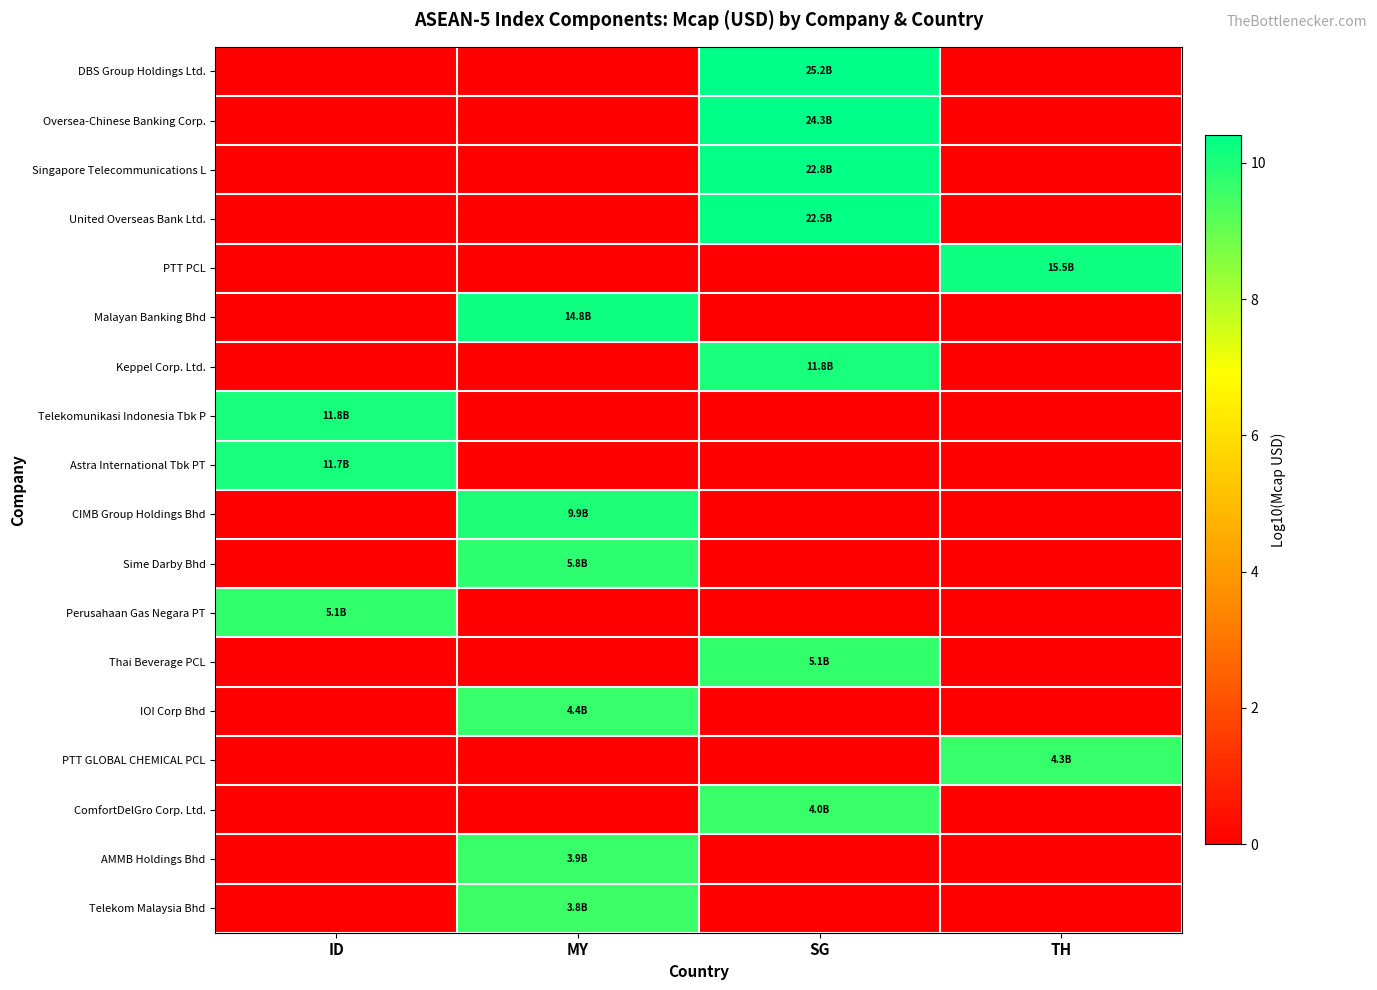

Which series has the largest range (max minus min)?

row_0